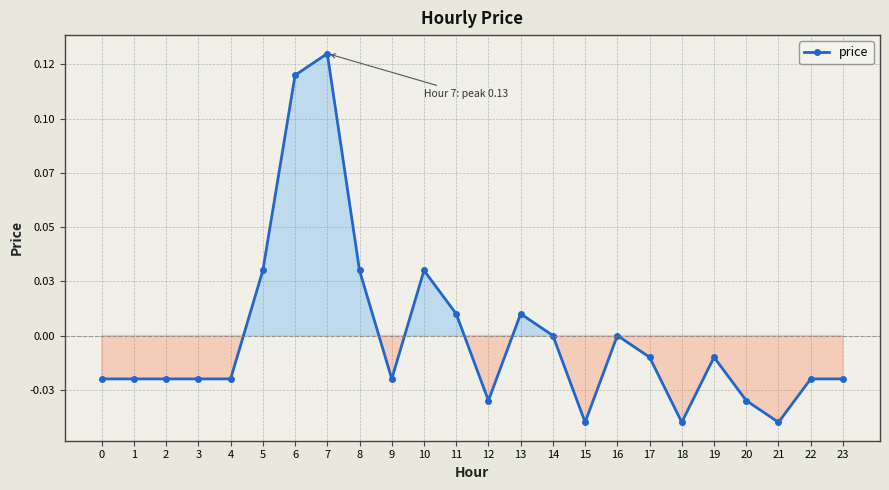

At which category does the data reach its first local peak?

7